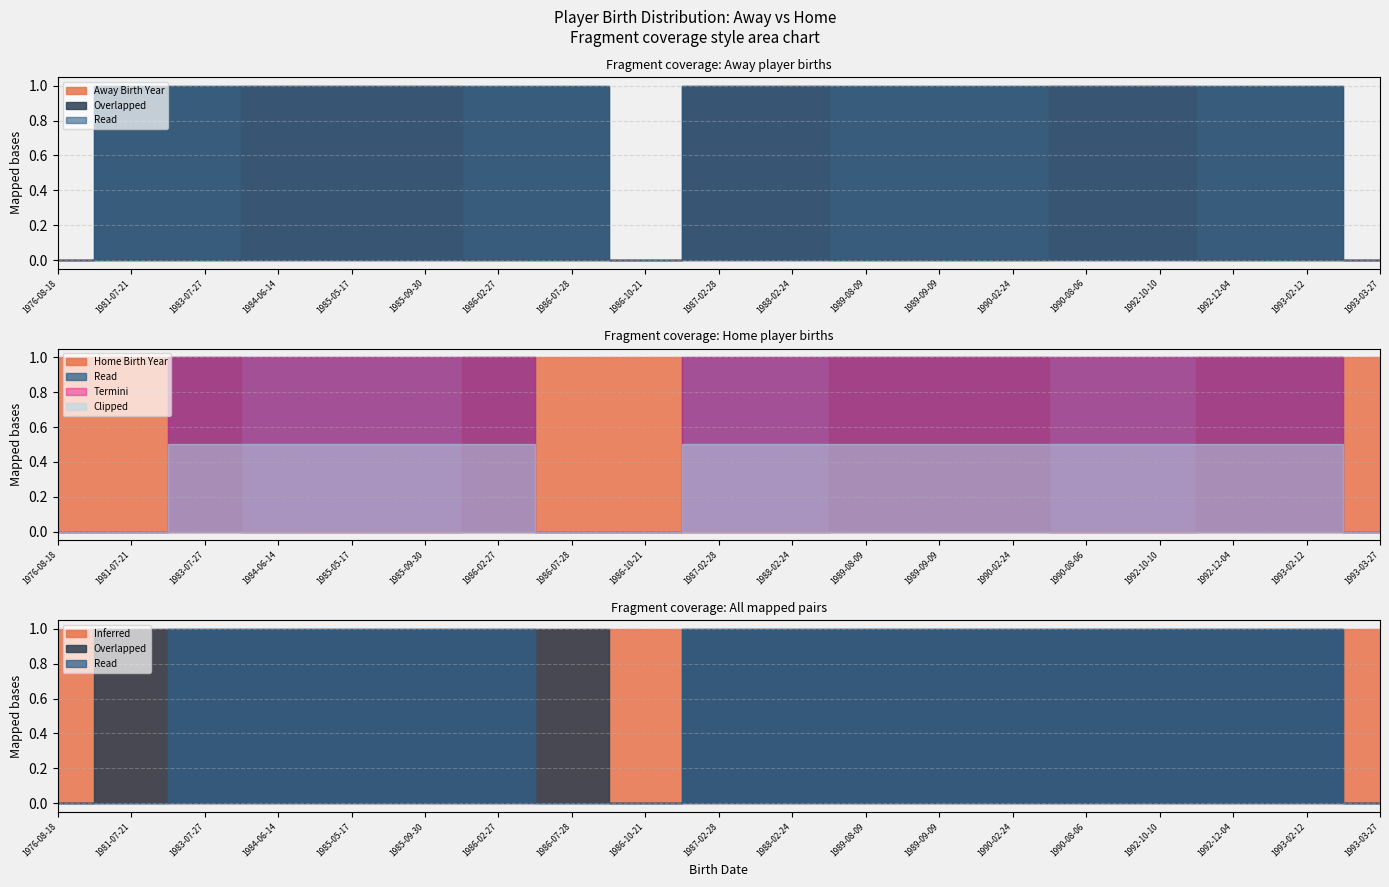

Which series ends up on top after the final intersection of Overlapped and Home Birth Year?

Overlapped